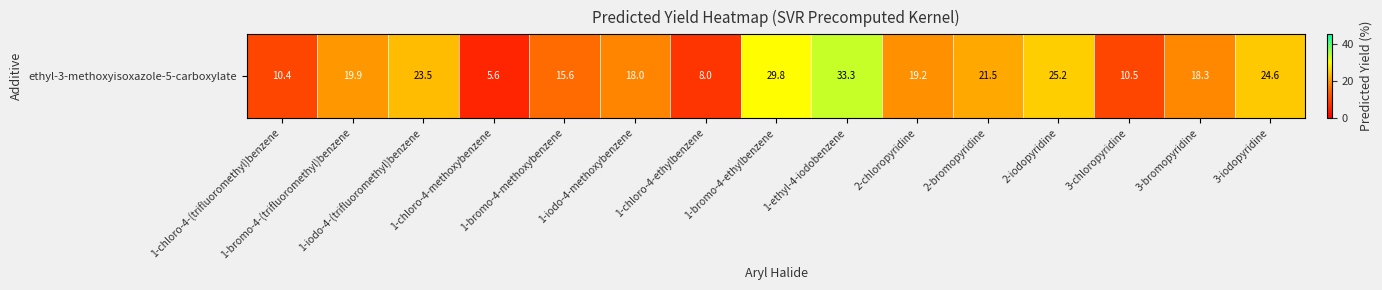

The chart shows a value of 21.5 at 2-bromopyridine. True or false?

True